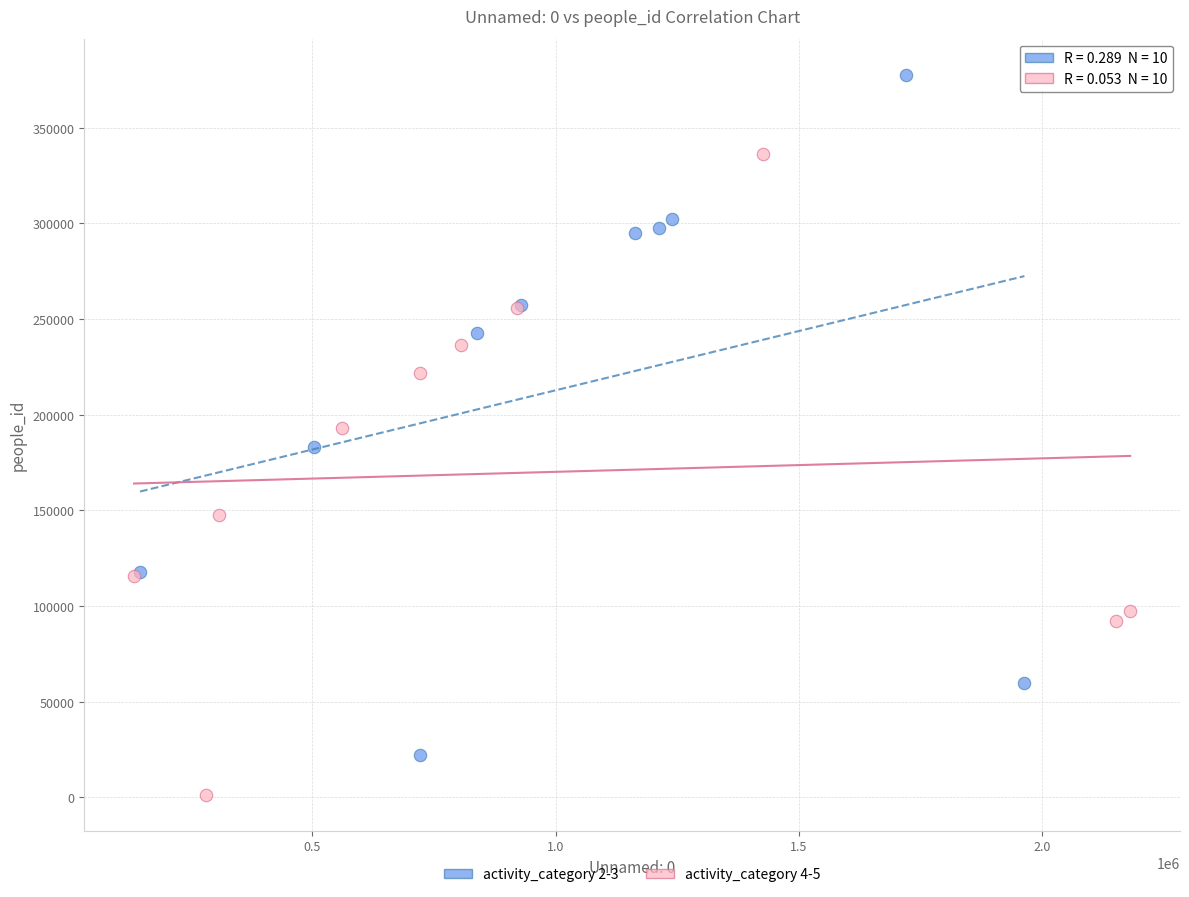

Which series reaches the minimum Y coordinate?

activity_category 4-5